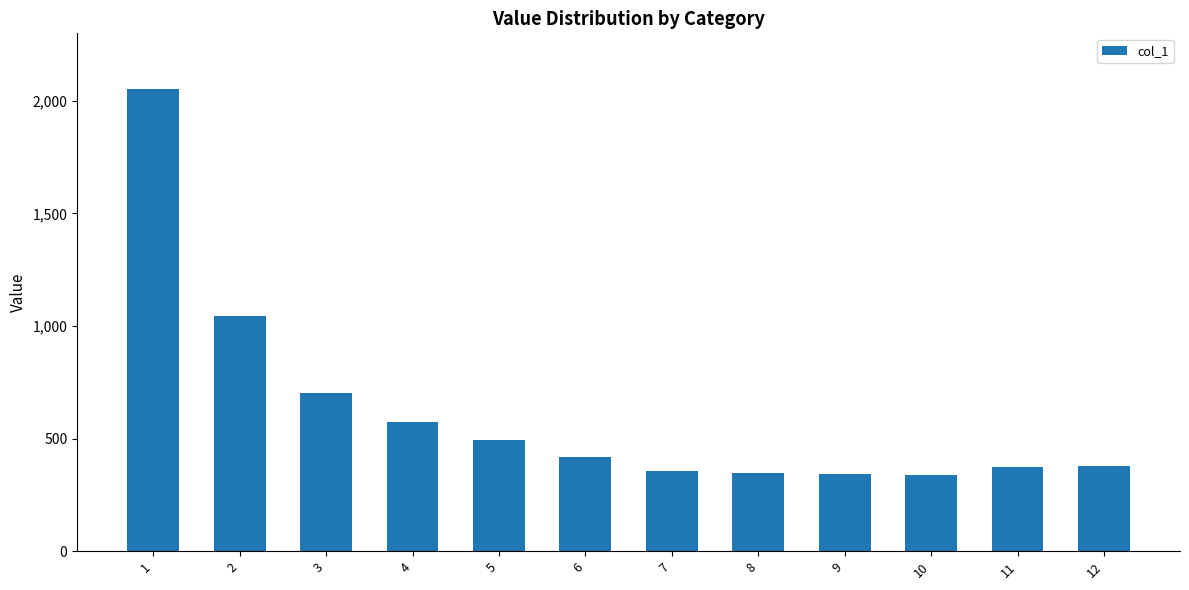

What is the value of the 11th bar from the left?

374